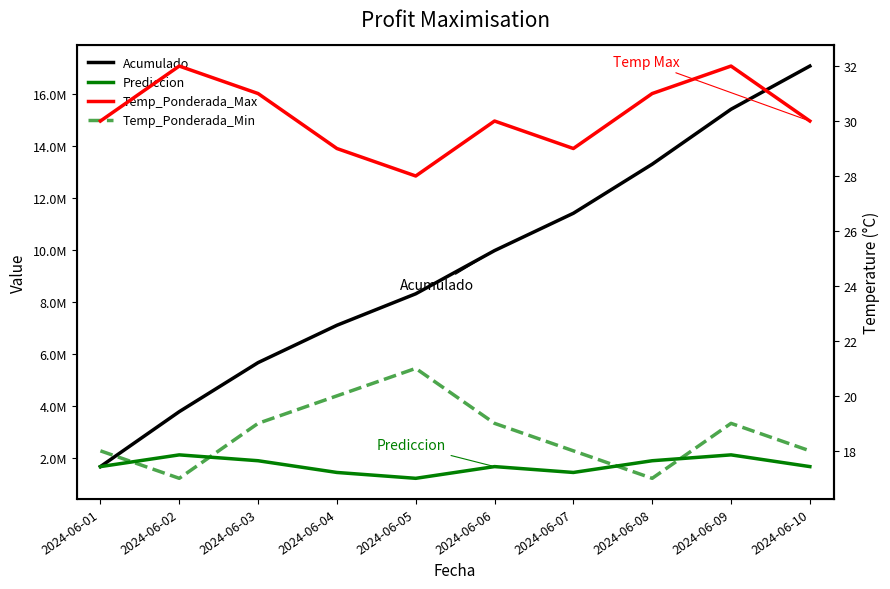

What is the total value across all series at 2024-06-07?

12847263.5